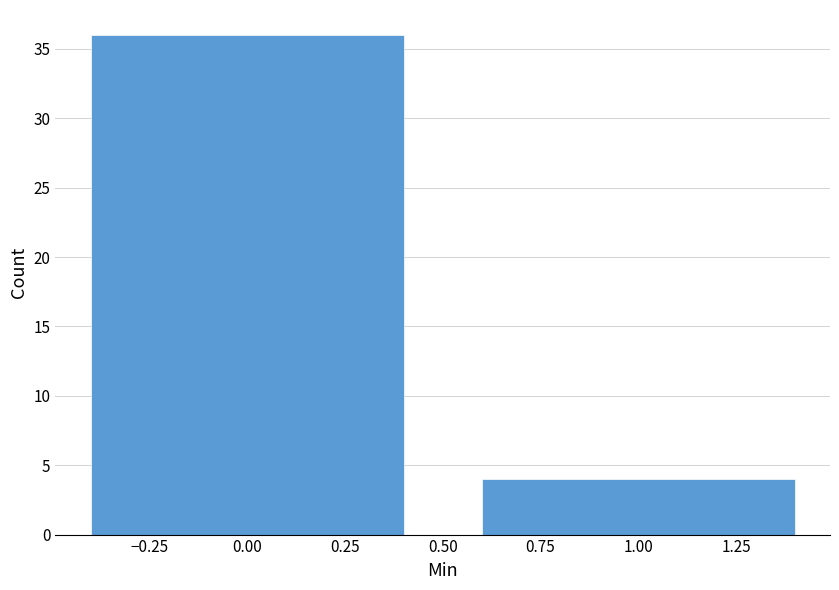

Reading left to right, list all the values displayed in this chart.

36	4